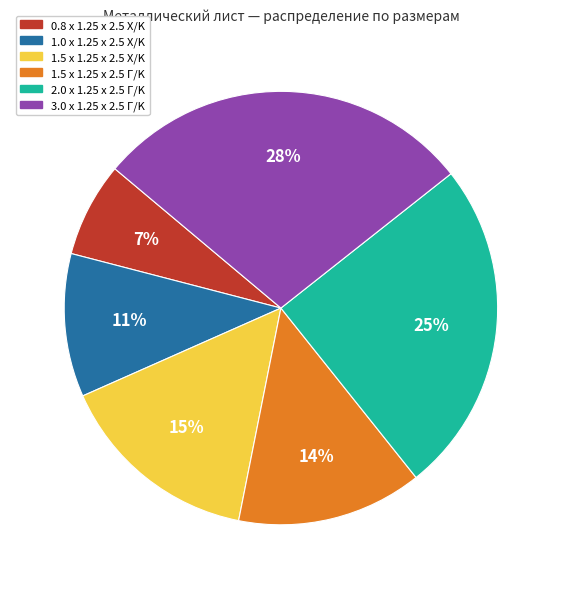

True or false: 1.0 x 1.25 x 2.5 X/K accounts for 11% of the total.

True